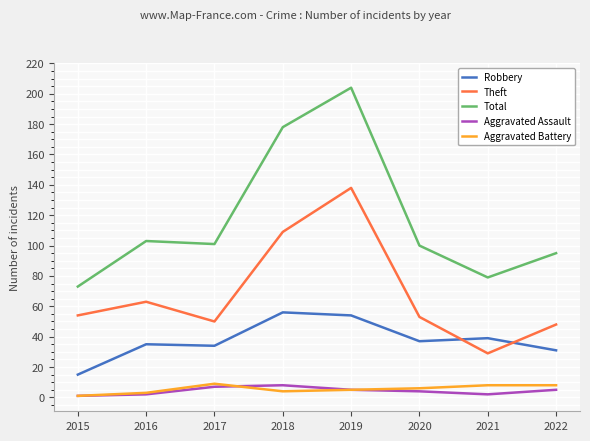

What is the sum of all Robbery values?

301